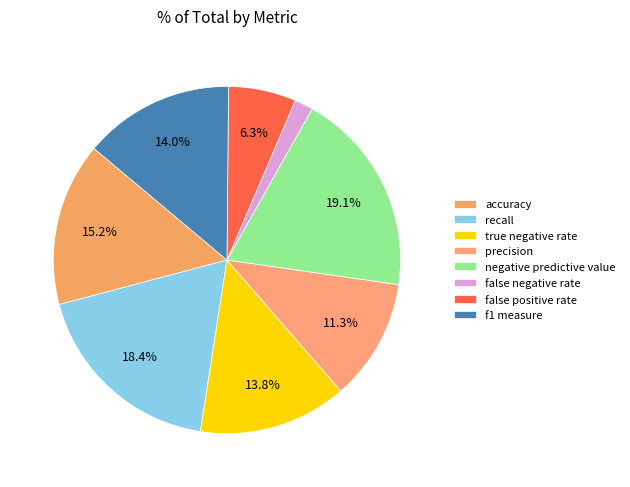

Which category has the smallest portion of the pie?

false negative rate